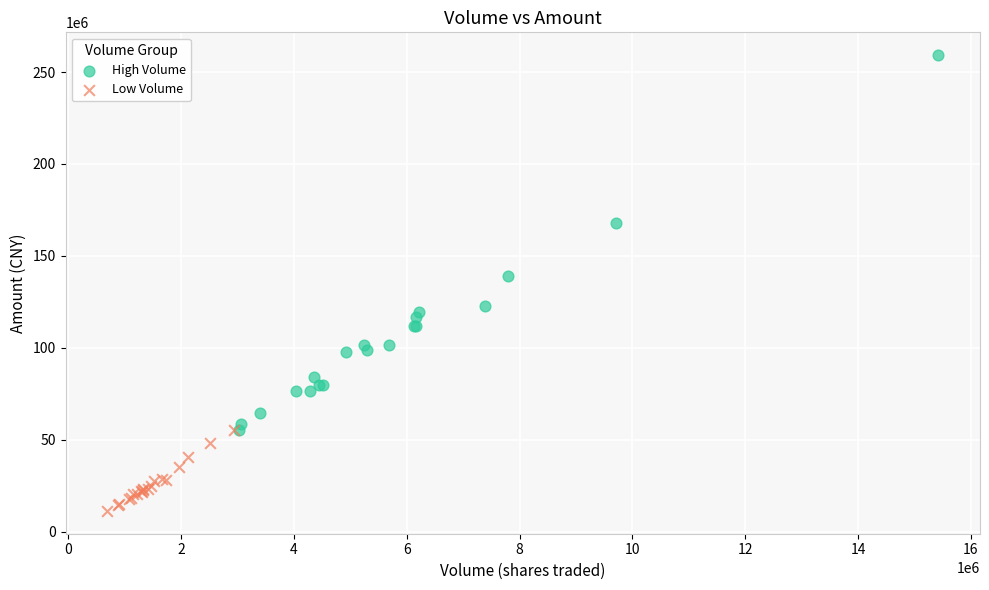

Which series reaches the maximum Y coordinate?

High Volume